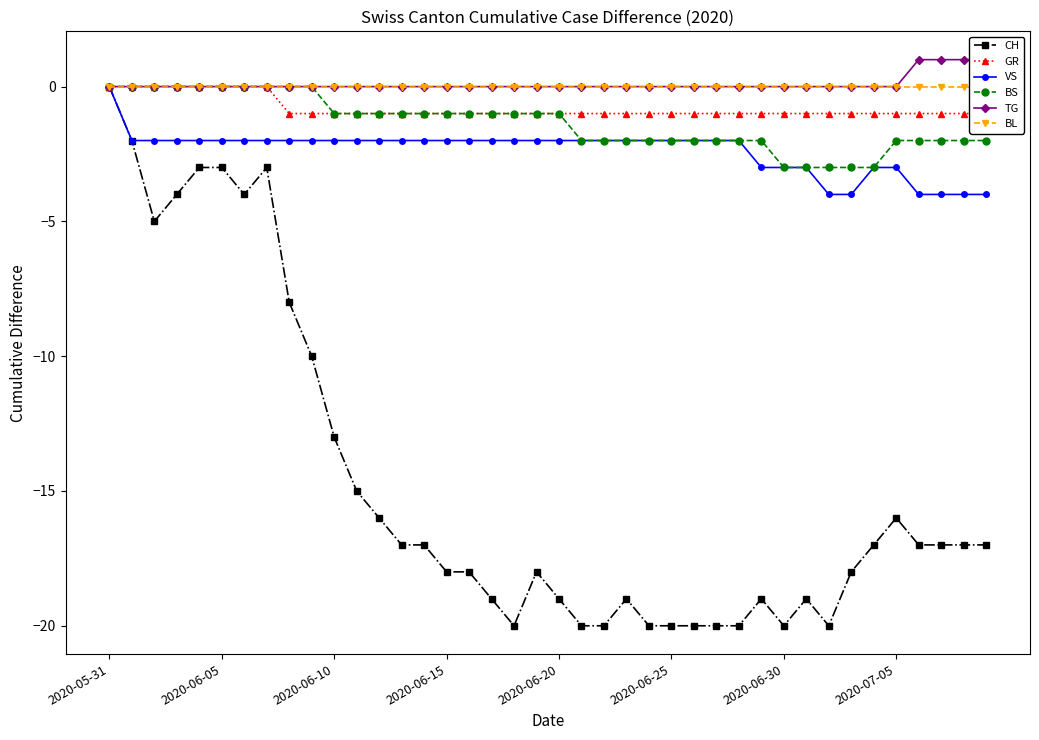

Count the VS values in the range -3 to -2.

33